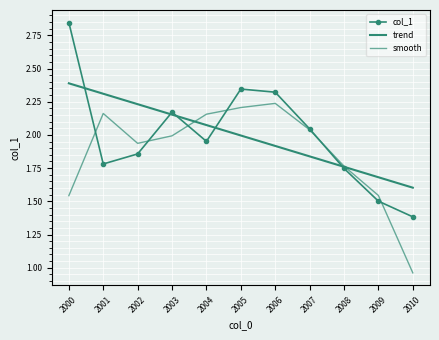

In col_1, how many points are lower than both neighbors (excluding endpoints)?

2